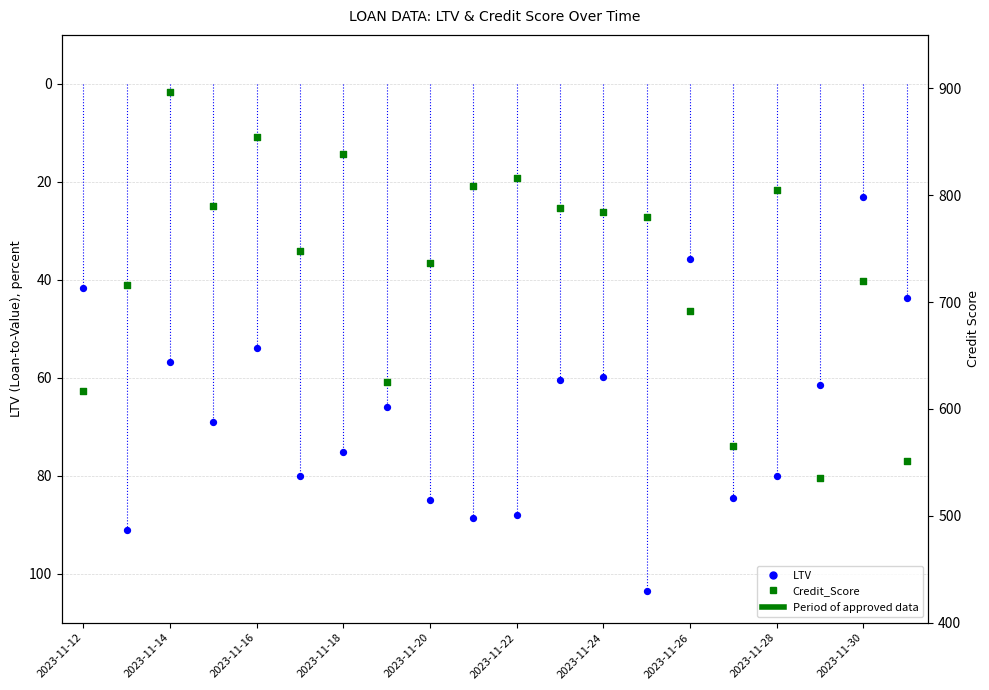

Which series has the largest total across all categories?

Credit_Score